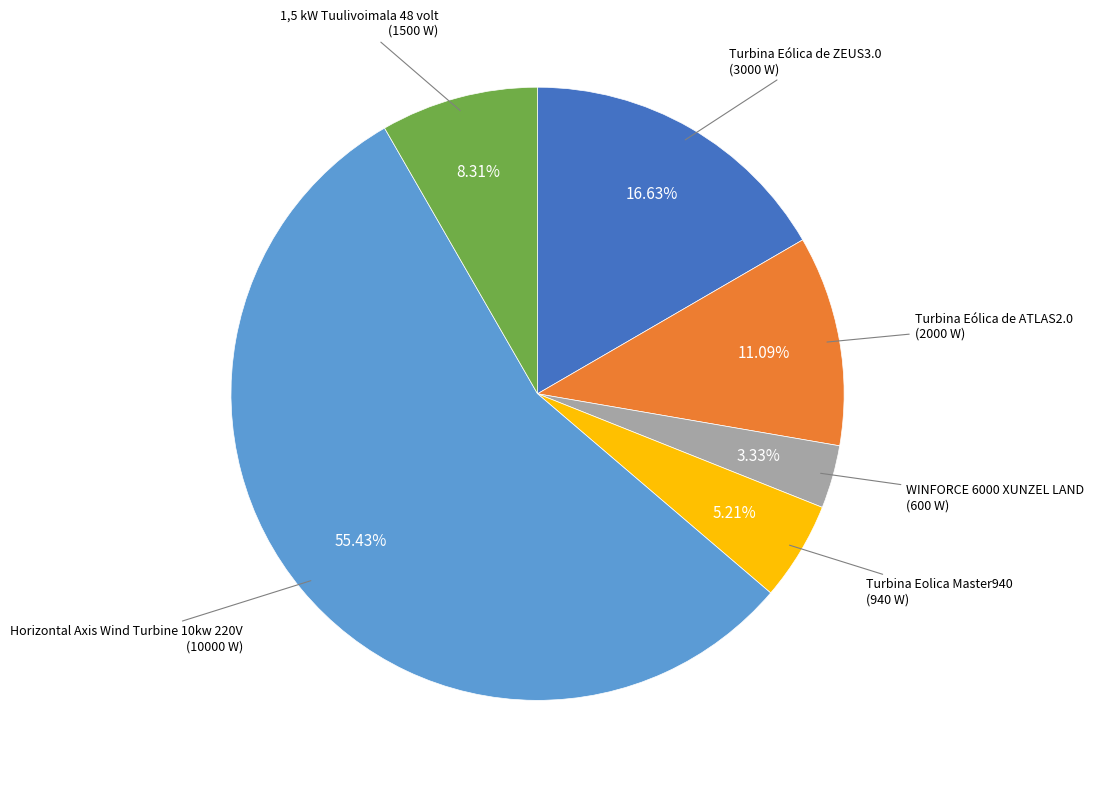

Does any single category account for the majority?

Yes